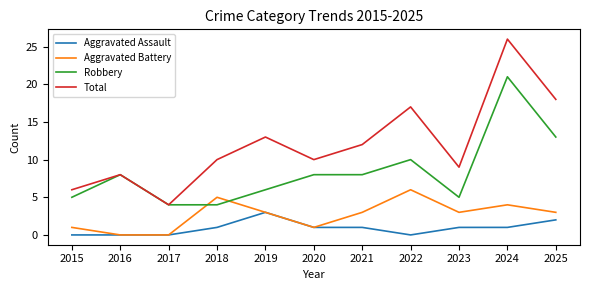

List the series in order of their overall mean, lowest first.

Aggravated Assault, Aggravated Battery, Robbery, Total